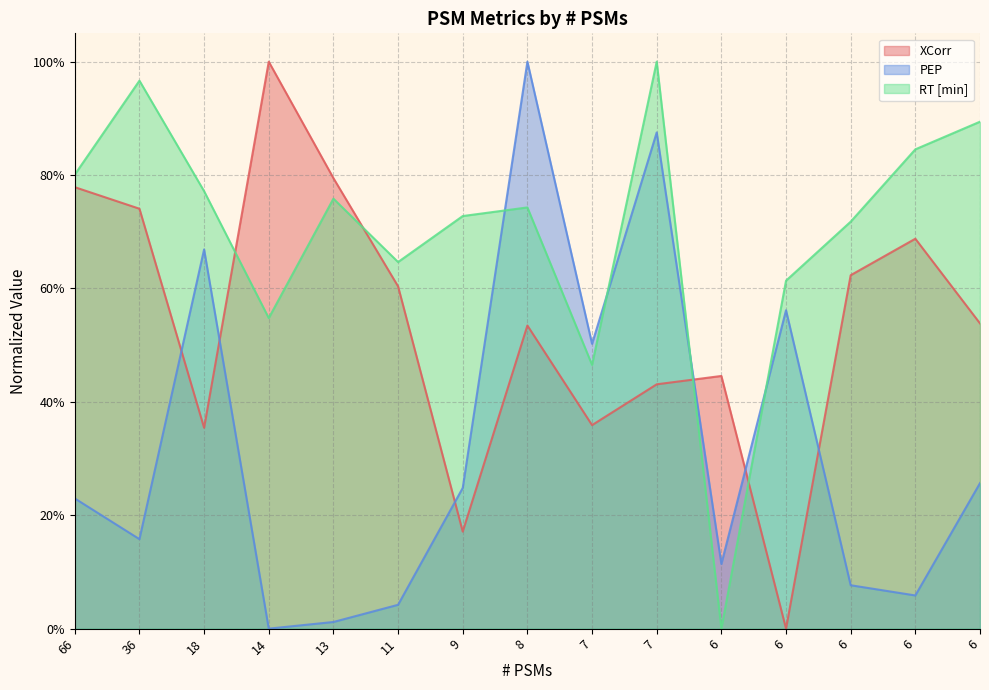

What is the average value of the XCorr series?

0.5